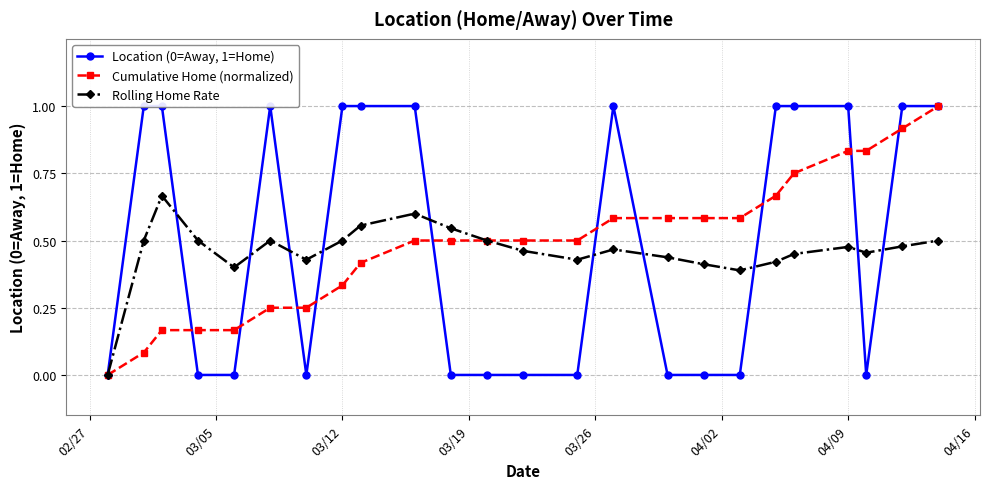

What is the average value of the Cumulative Home (normalized) series?

0.5